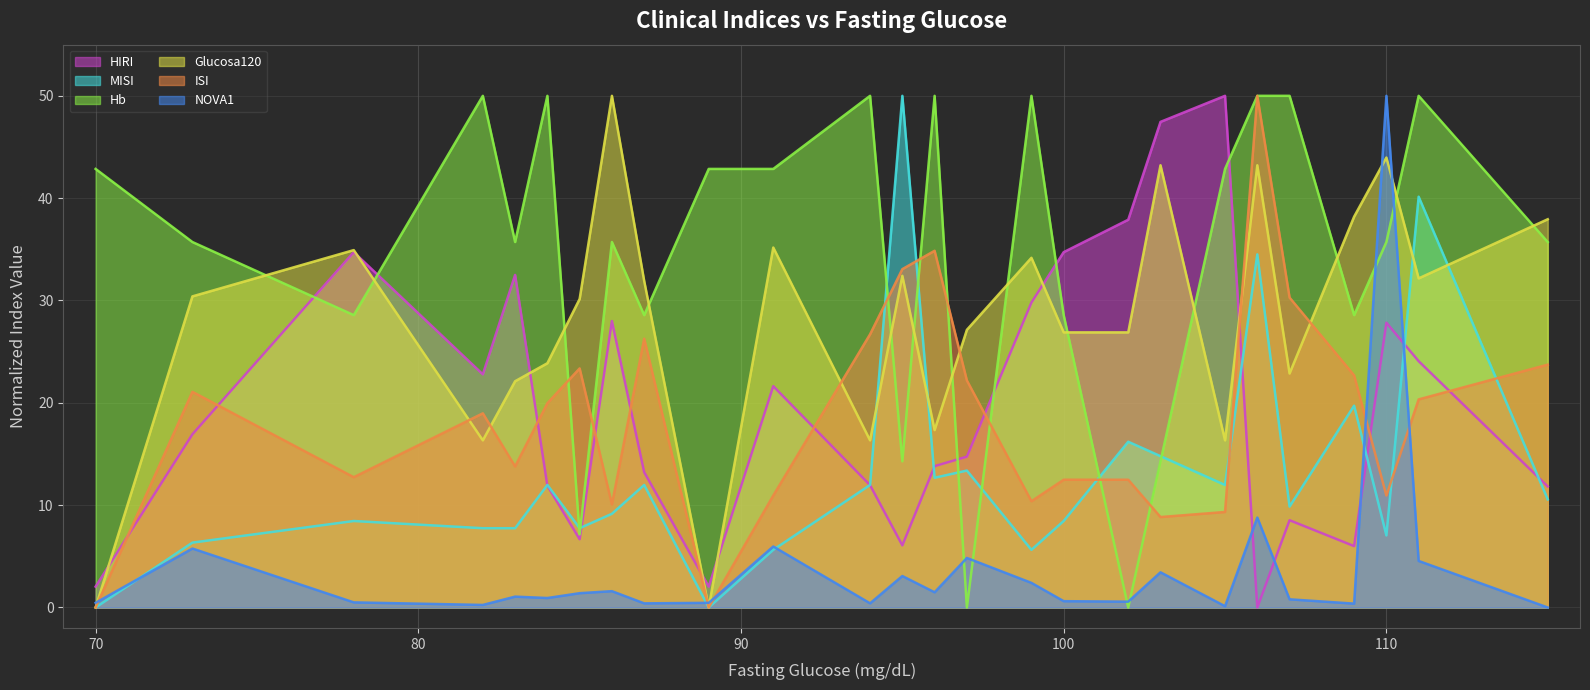

What is the maximum value for Glucosa120?

50.0